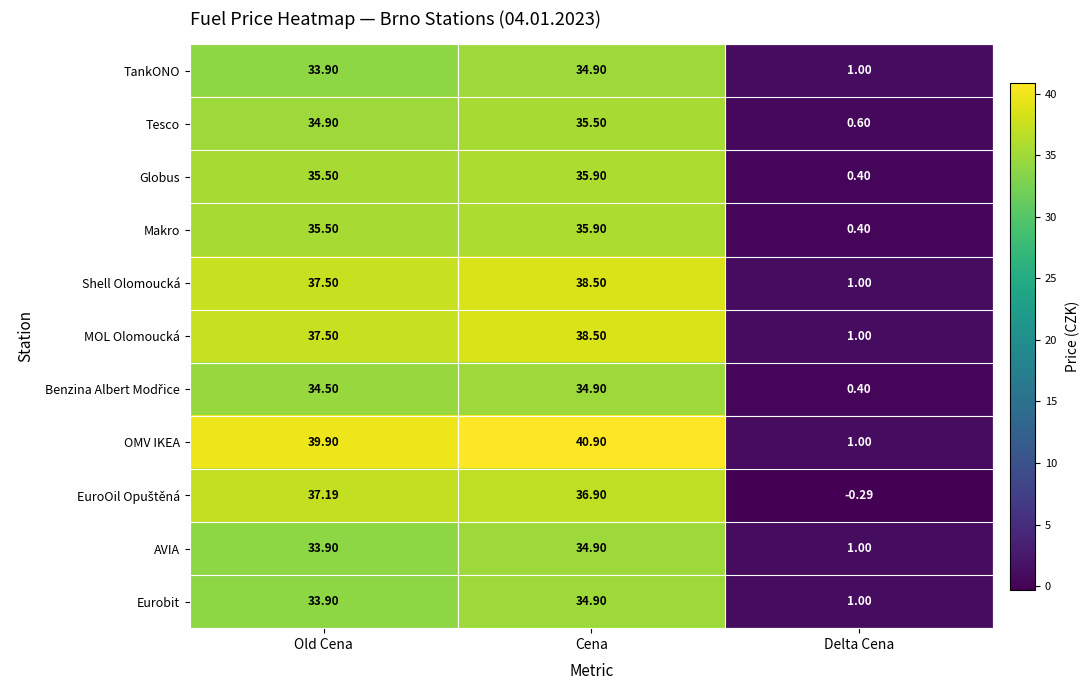

Which series has the widest spread of values?

OMV IKEA